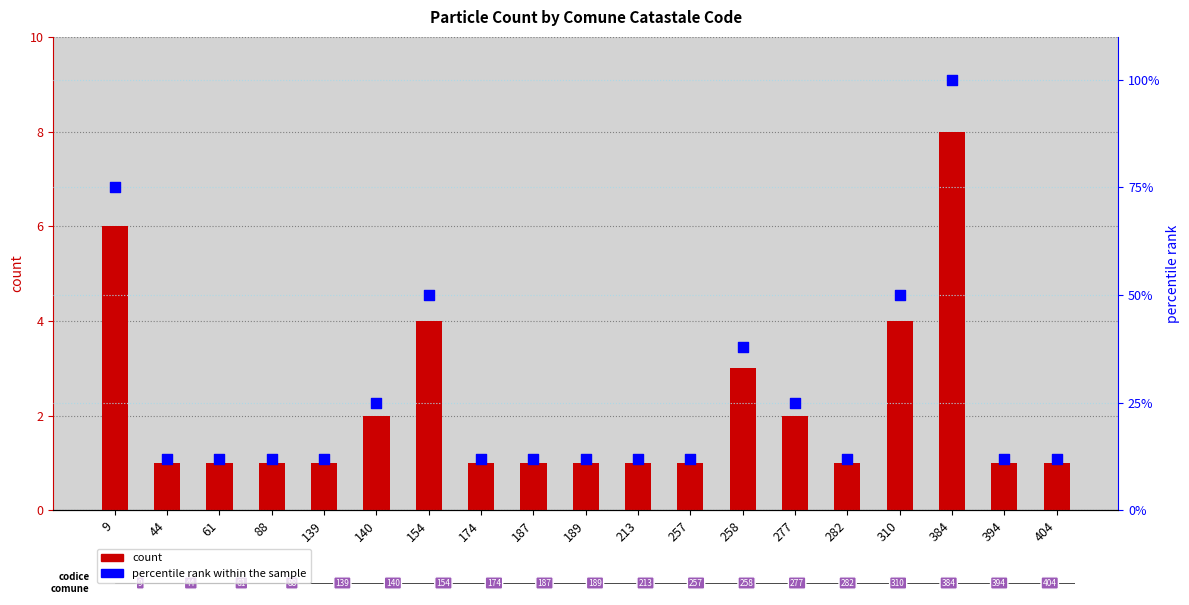

At how many categories does at least one series exceed 80?

1